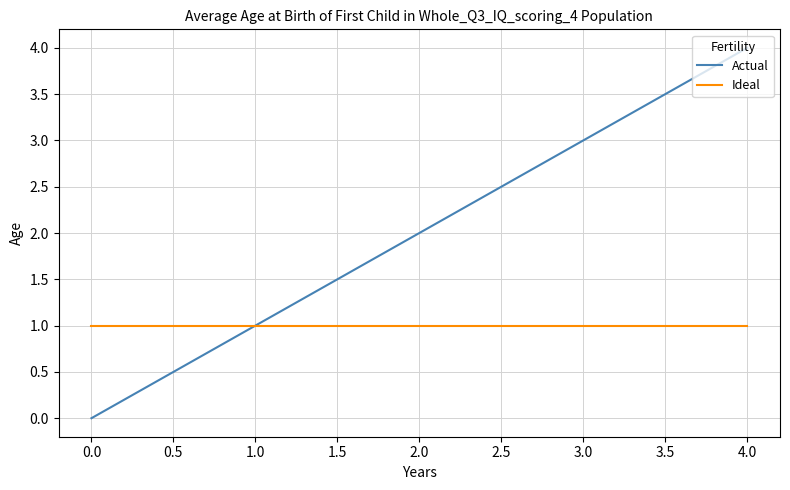

Which series has the largest total across all categories?

Actual